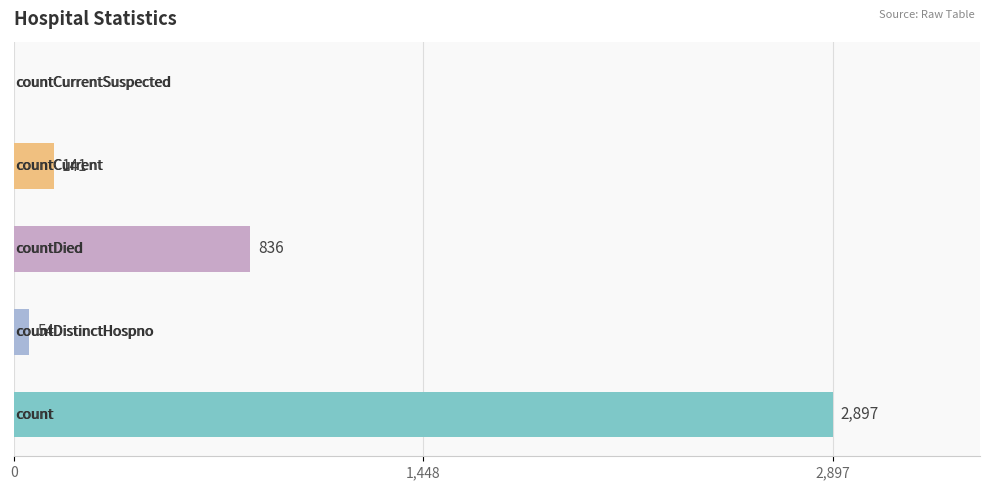

What is the average value?

786